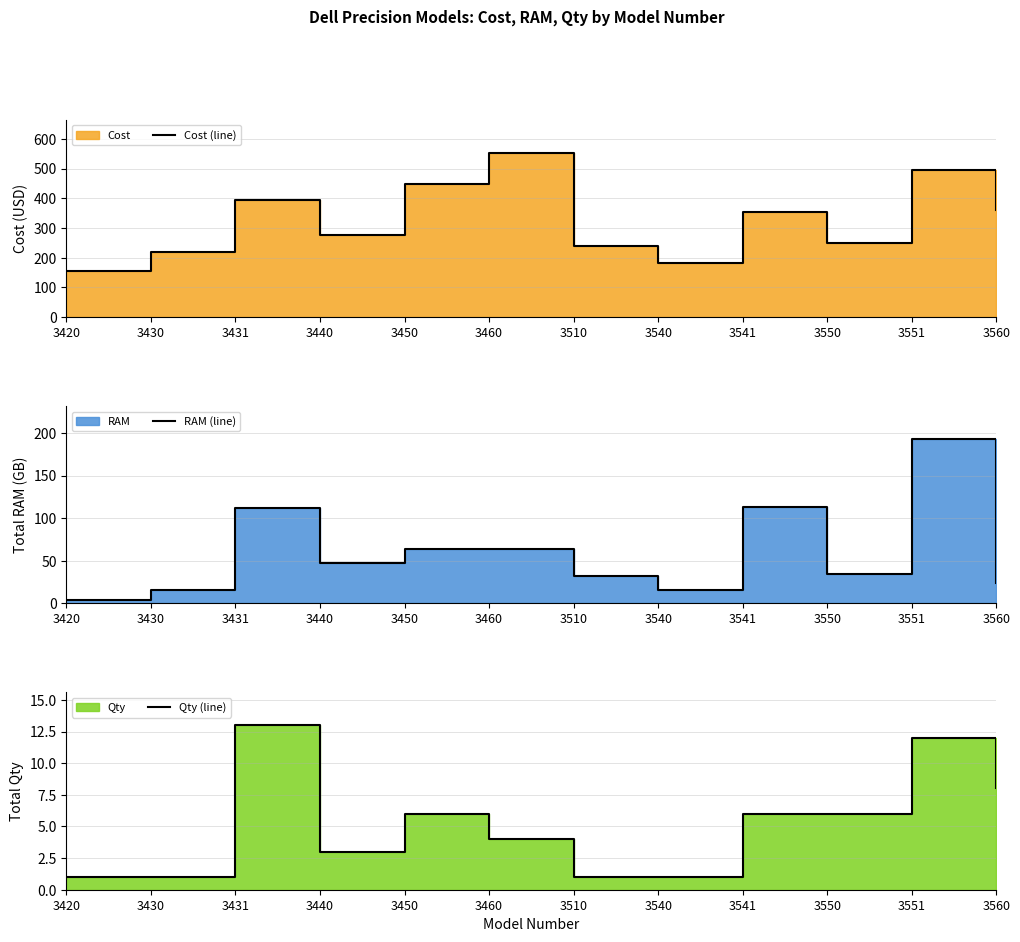

Which category has the highest value in the RAM (line) series?

3551